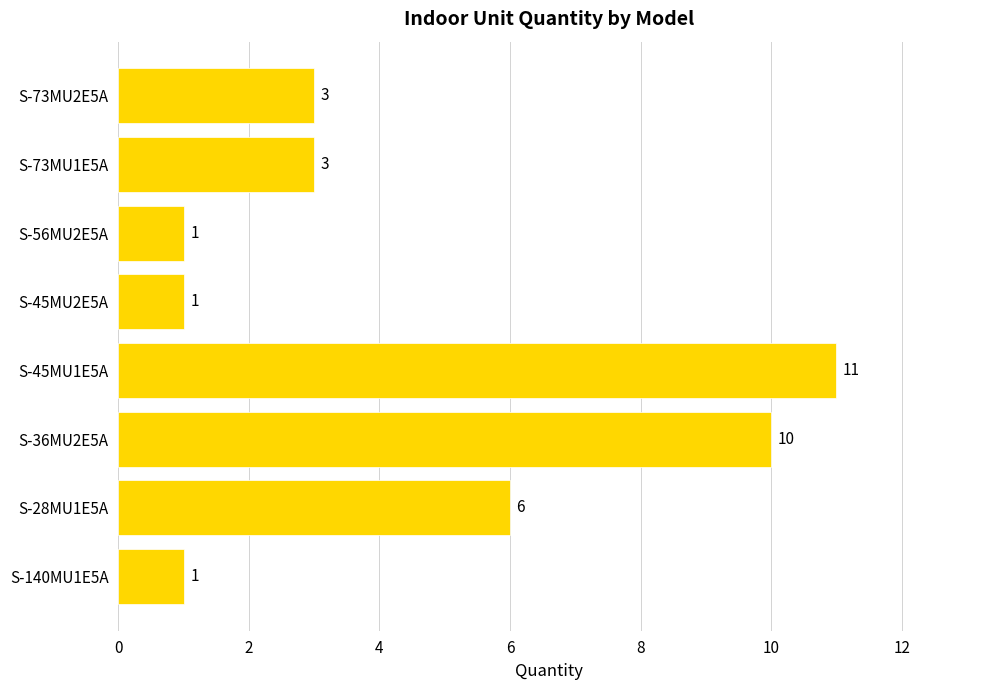

How many data points are less than 3?

3